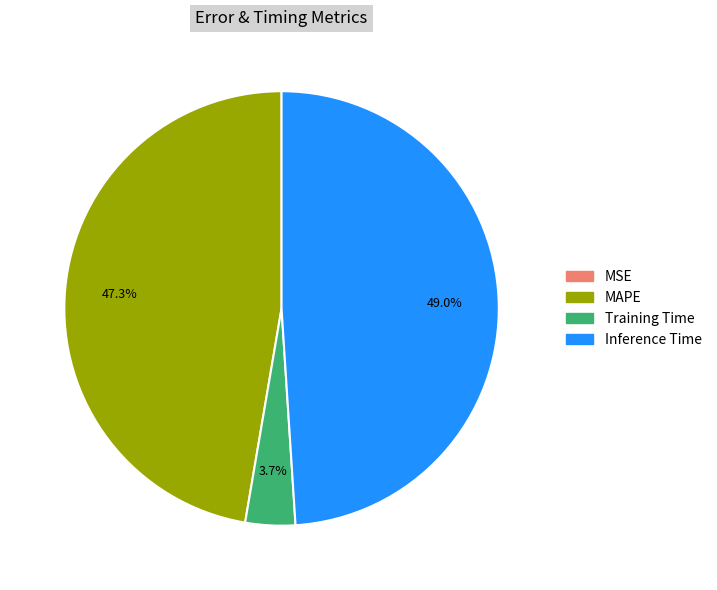

Does any single category account for the majority?

No